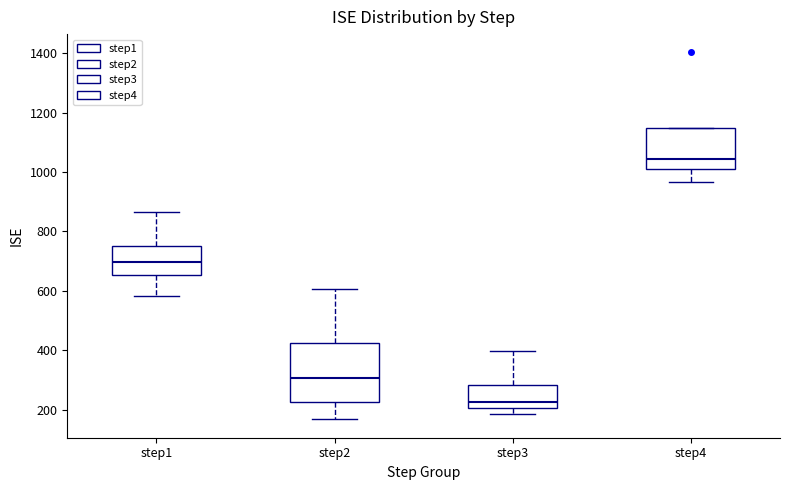

Reading left to right, read every box against the y-axis: the position of its median line, the range the box covers, and the ends of its whiskers. The values are not printed on the chart, so give them approximately, as read against the axis.

step1: median 700, box 660 to 760, whiskers 580 to 860
step2: median 300, box 220 to 420, whiskers 160 to 600
step3: median 220, box 200 to 280, whiskers 180 to 400
step4: median 1040, box 1000 to 1140, whiskers 960 to 1140